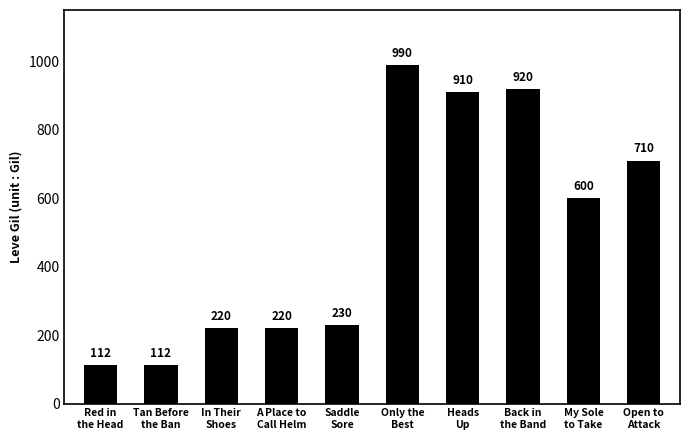

What is the value of the 10th bar from the left?

710